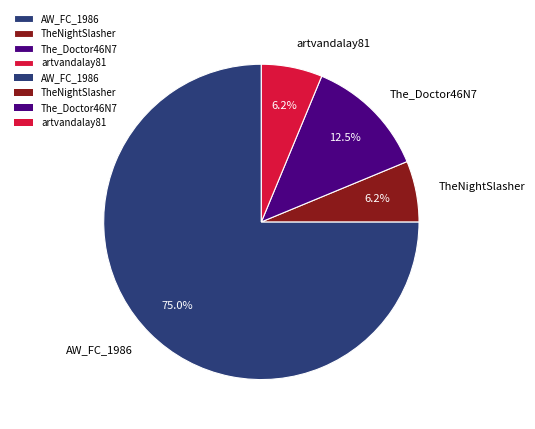

Combined, do artvandalay81 and The_Doctor46N7 account for over 50%?

No